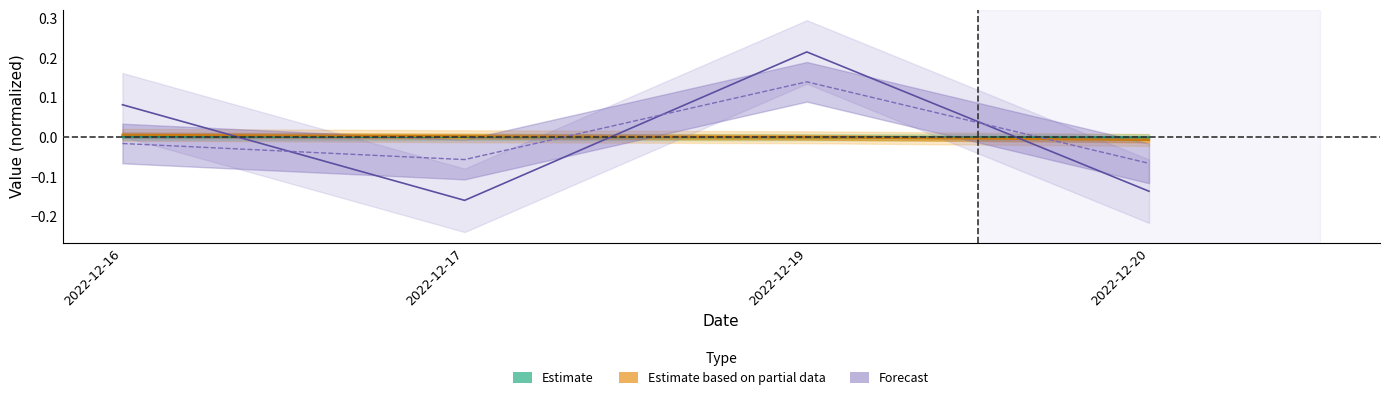

At which category is the sum across all series the highest?

2022-12-19